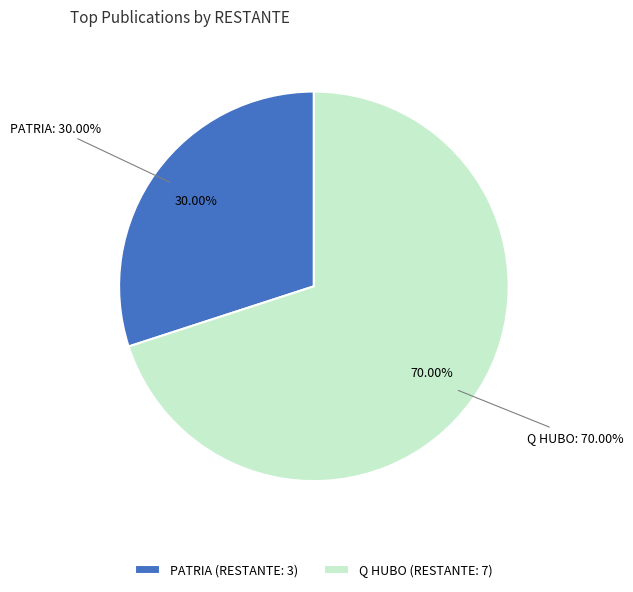

The PATRIA slice represents 35% of the pie. True or false?

False